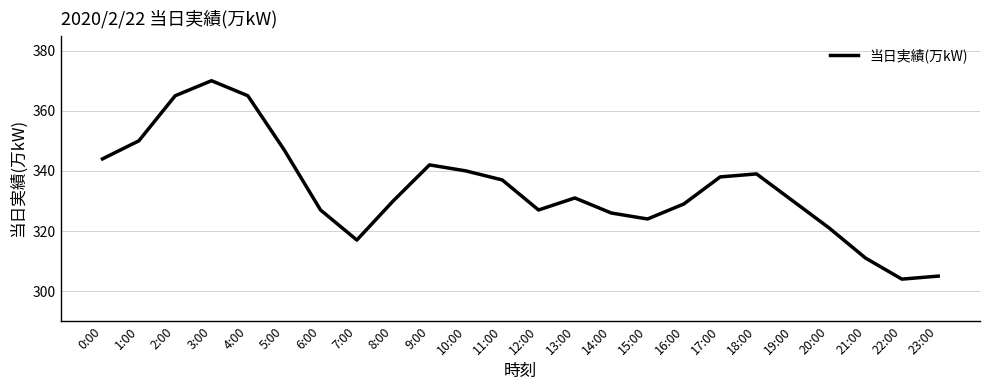

Which has a higher value, 17:00 or 14:00?

17:00